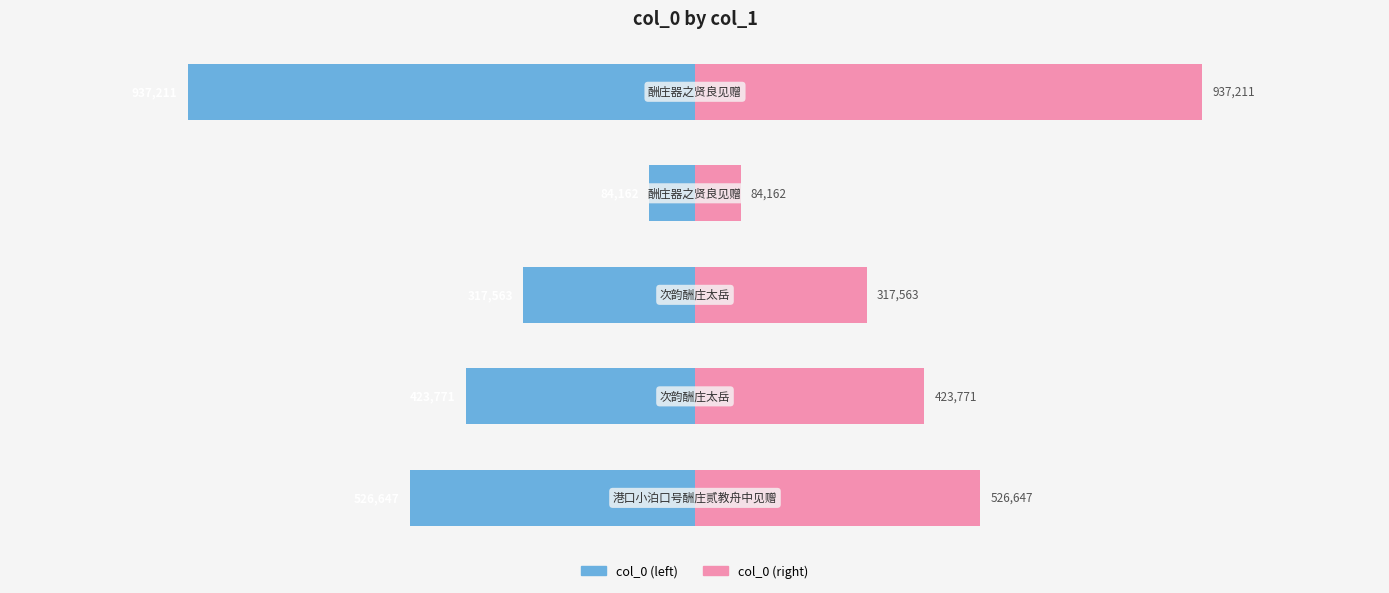

Reading left to right, list all the values displayed in this chart.

col_0 (left): -526647	-423771	-317563	-84162	-937211
col_0 (right): 526647	423771	317563	84162	937211